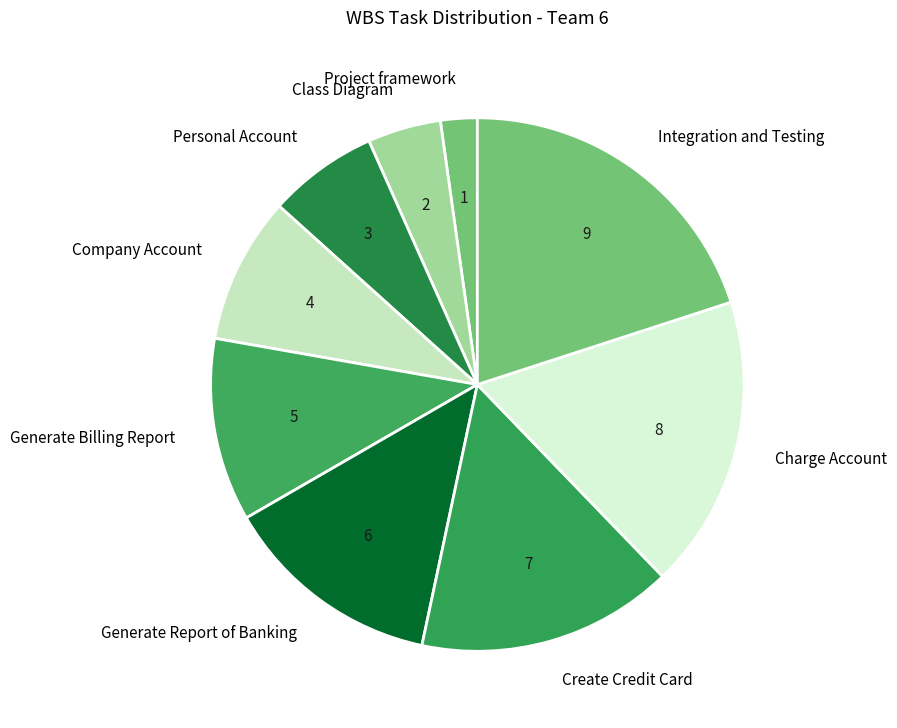

Is there any slice that represents more than half of the pie?

No